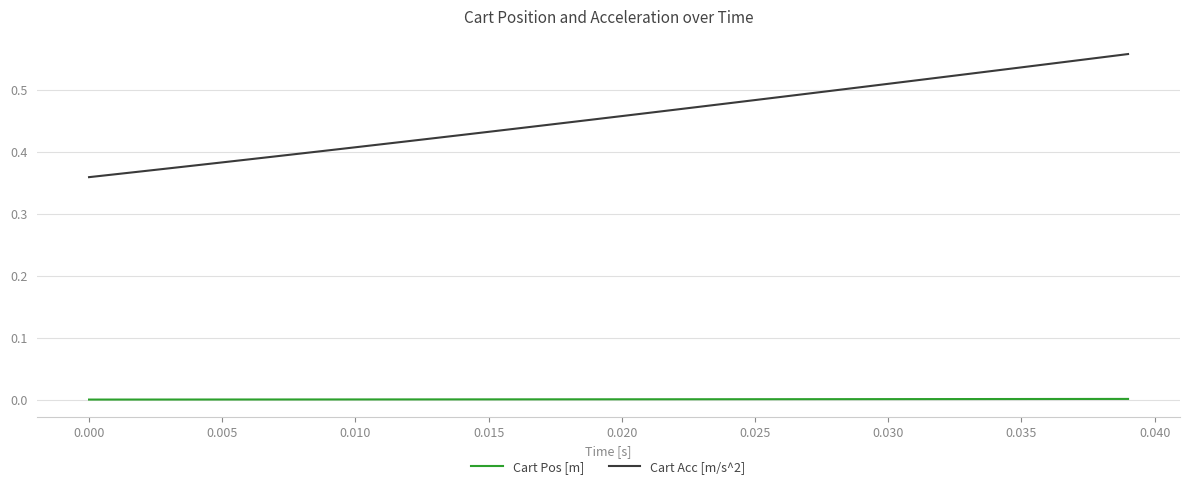

Which series has the widest spread of values?

Cart Acc [m/s^2]